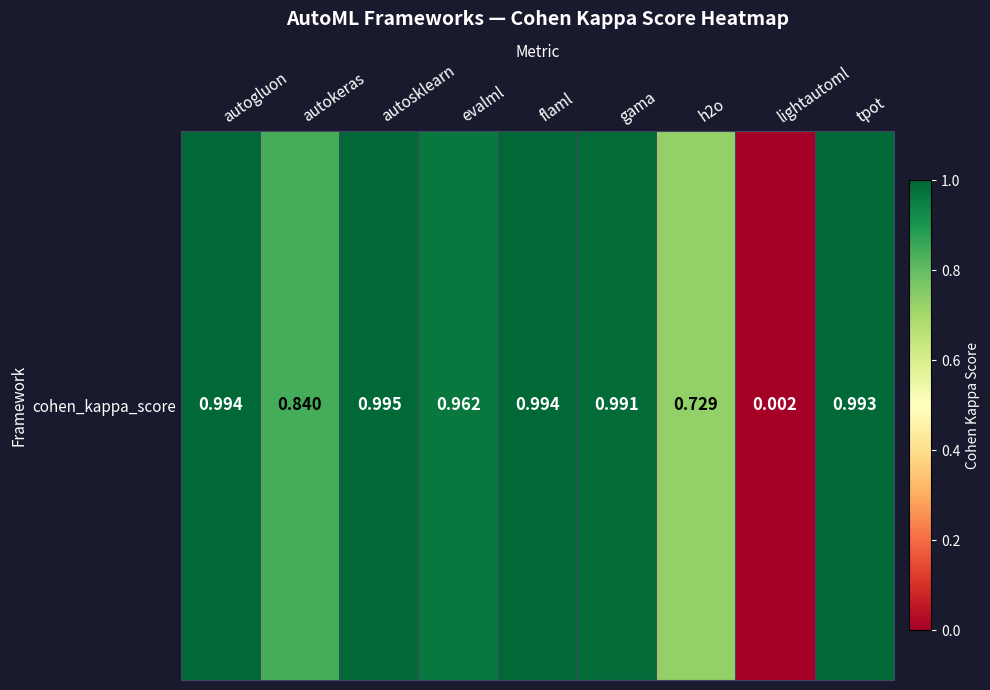

What is the approximate value at evalml?

1.0